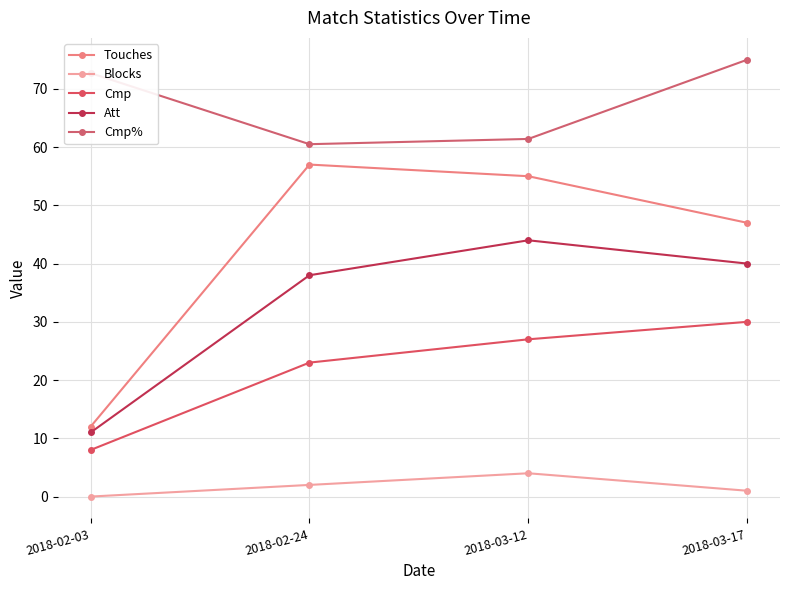

At 2018-03-17, list the series in order from largest to smallest.

Cmp%, Touches, Att, Cmp, Blocks